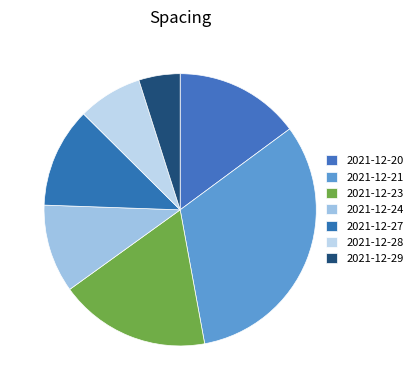

To the nearest percent, what is the combined percentage of 2021-12-29 and 2021-12-28?

13%